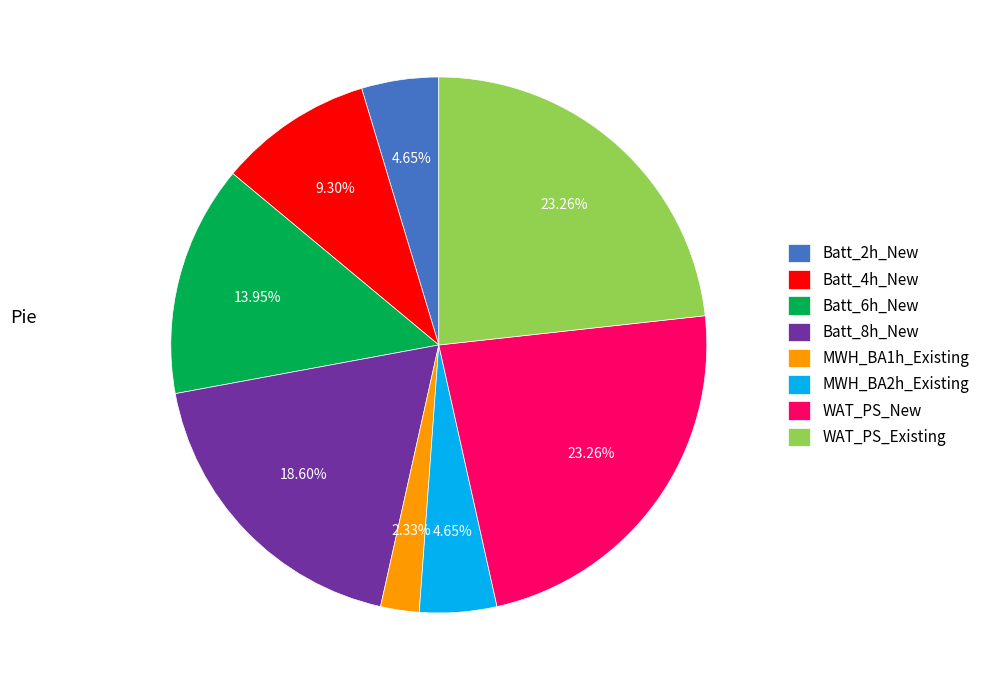

To the nearest percent, what percentage of the pie is Batt_6h_New?

14%